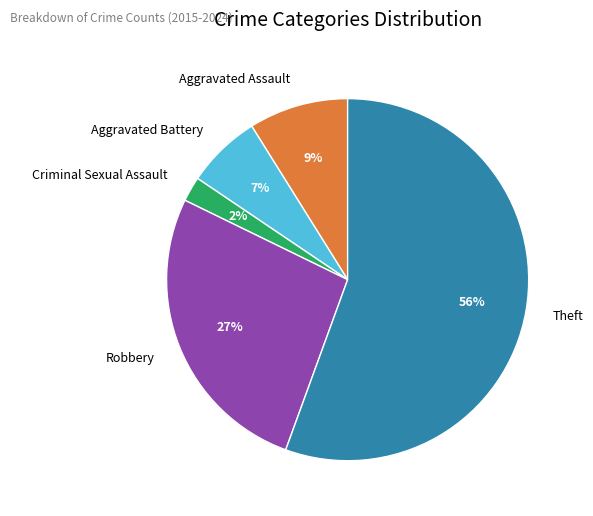

Is there any slice that represents more than half of the pie?

Yes